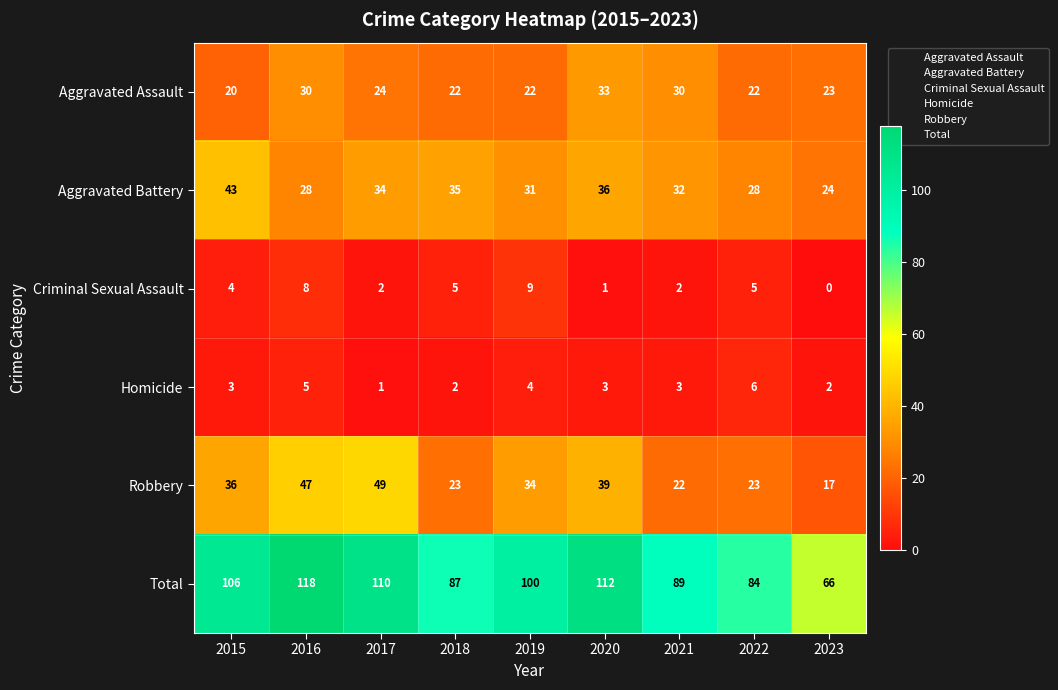

Where does the Aggravated Battery series first go above 32?

2015